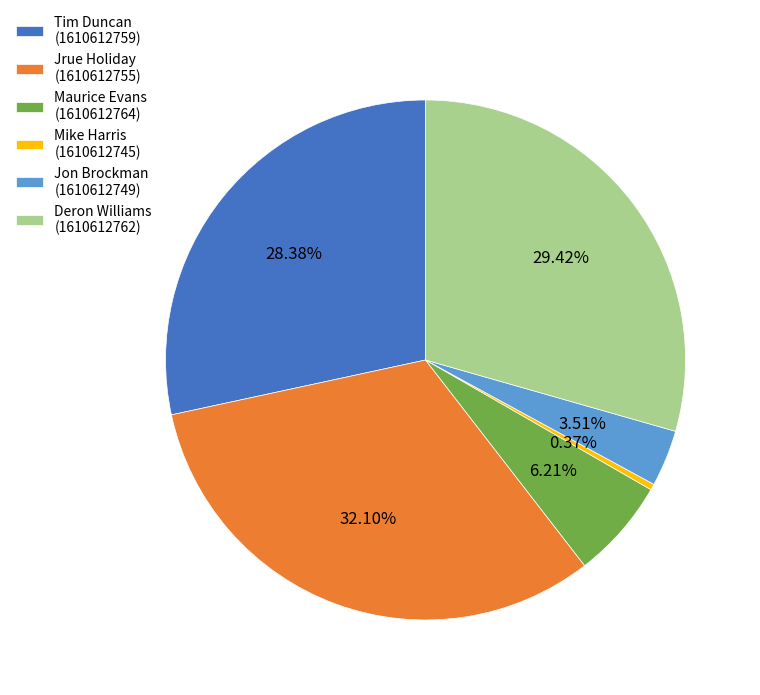

Which has a higher value, Jon Brockman (1610612749) or Tim Duncan (1610612759)?

Tim Duncan (1610612759)